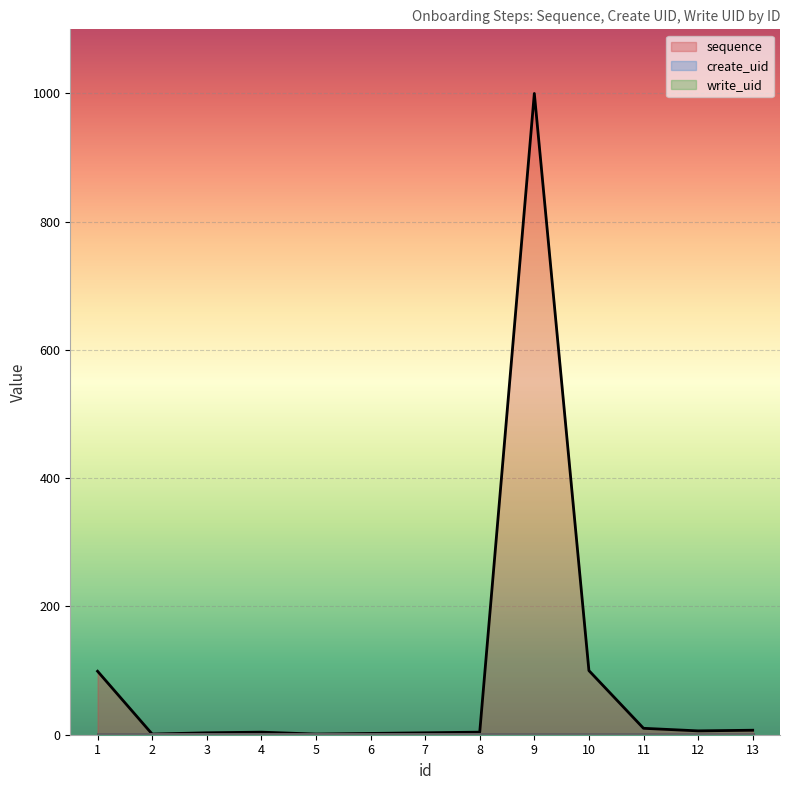

Read the write_uid value at 7.

1